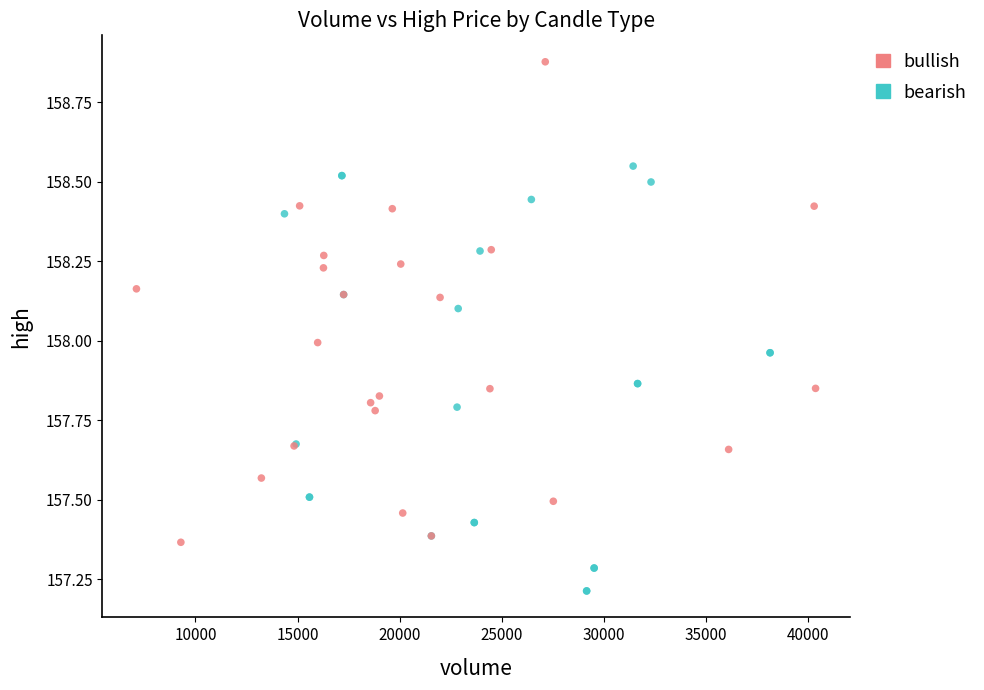

Which series contains the highest Y value?

bullish